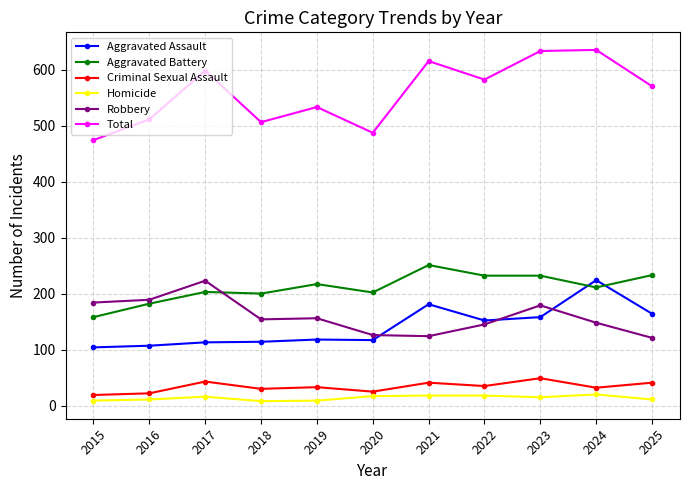

Which series has the largest range (max minus min)?

Total